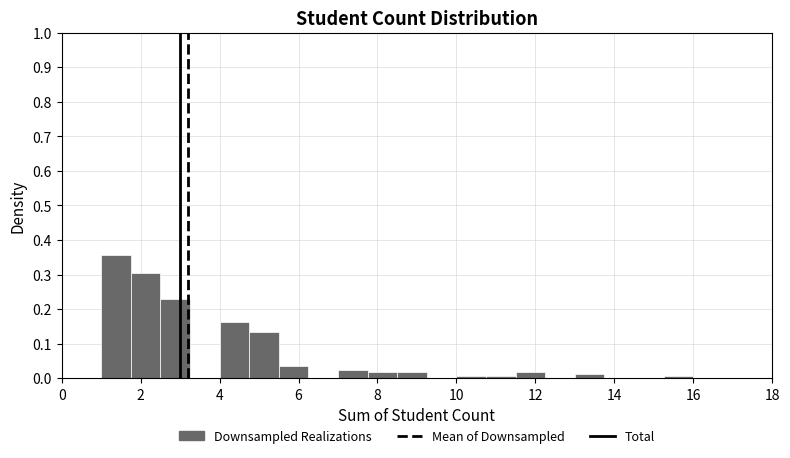

Read against the x-axis, roughly where is the centre of the tallest bar?

1.4